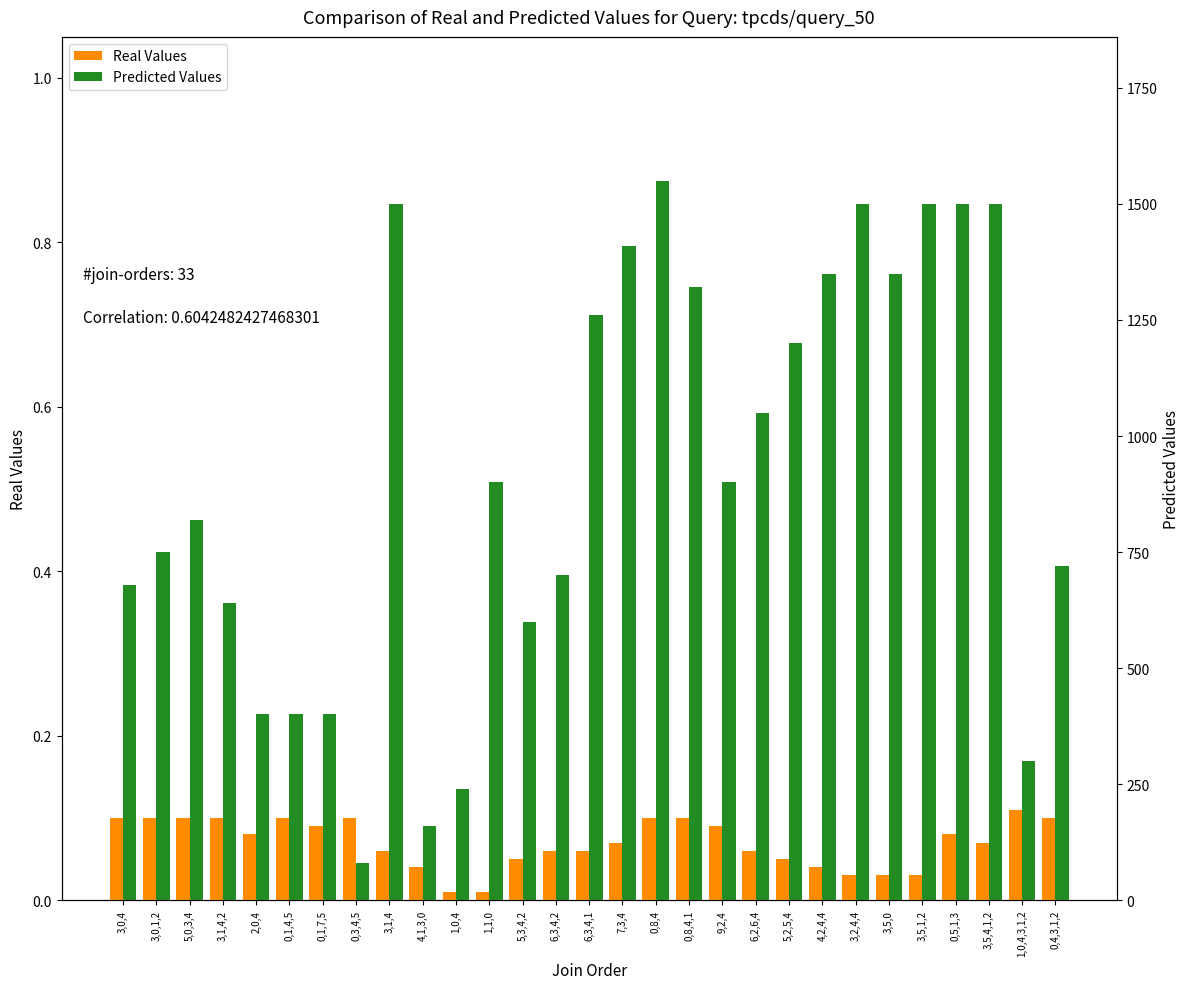

What value does the Predicted Values series have at 1,0,4,3,1,2?

300.0